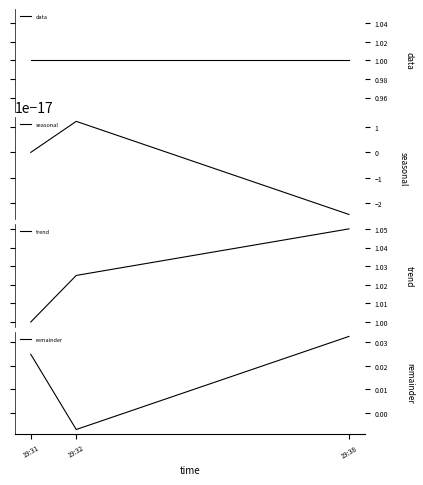

What is the total value across all series at 19:32?

2.0